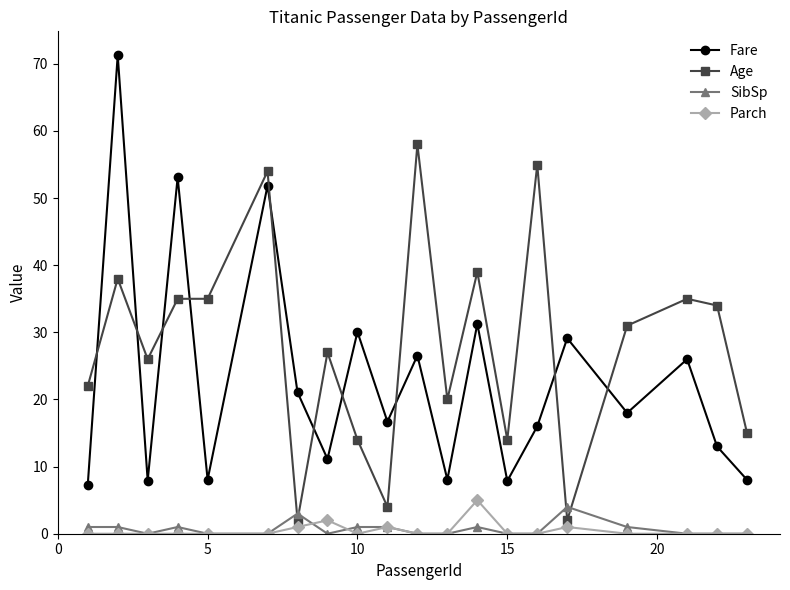

What is the average value of the Fare series?

23.1